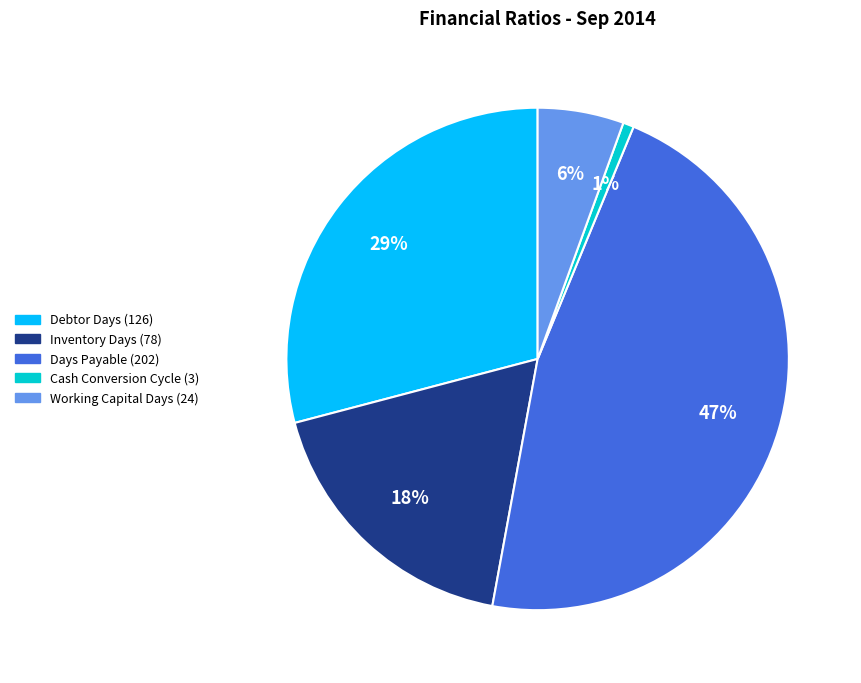

Count the number of slices in the pie.

5